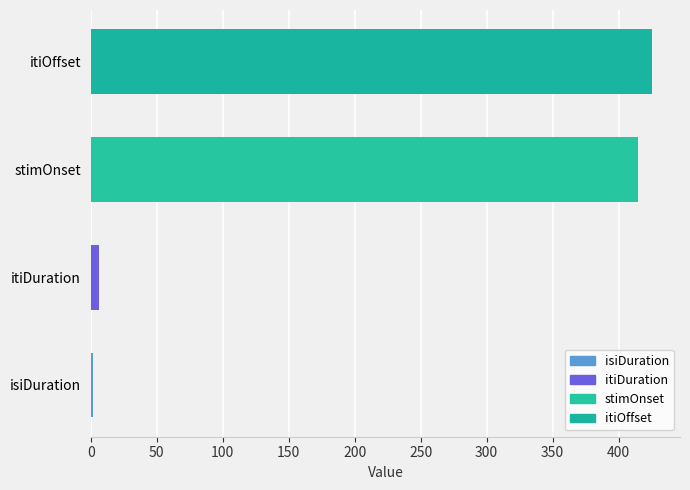

Are the bars horizontal?

Yes